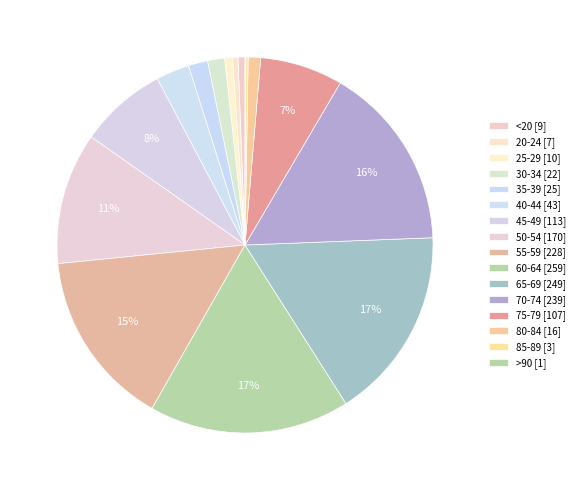

How many segments does this pie chart have?

16